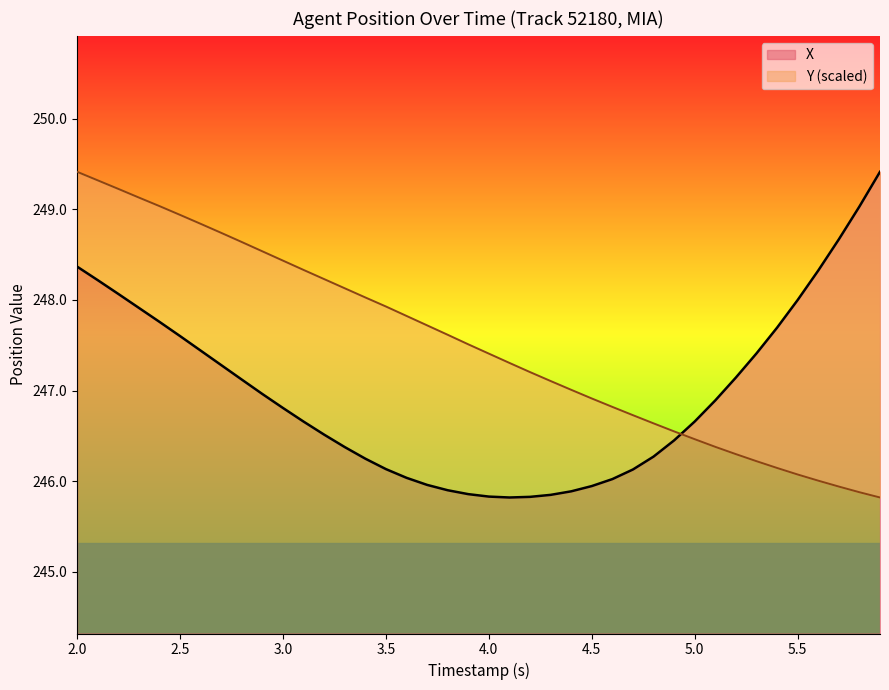

What is the highest value of the X series?

249.4